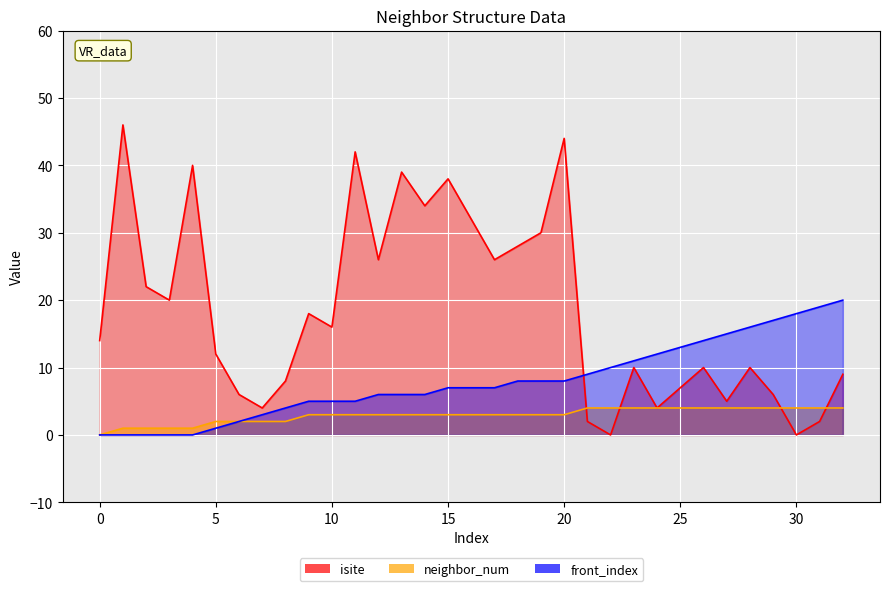

The value of isite at 6 is 6. True or false?

True